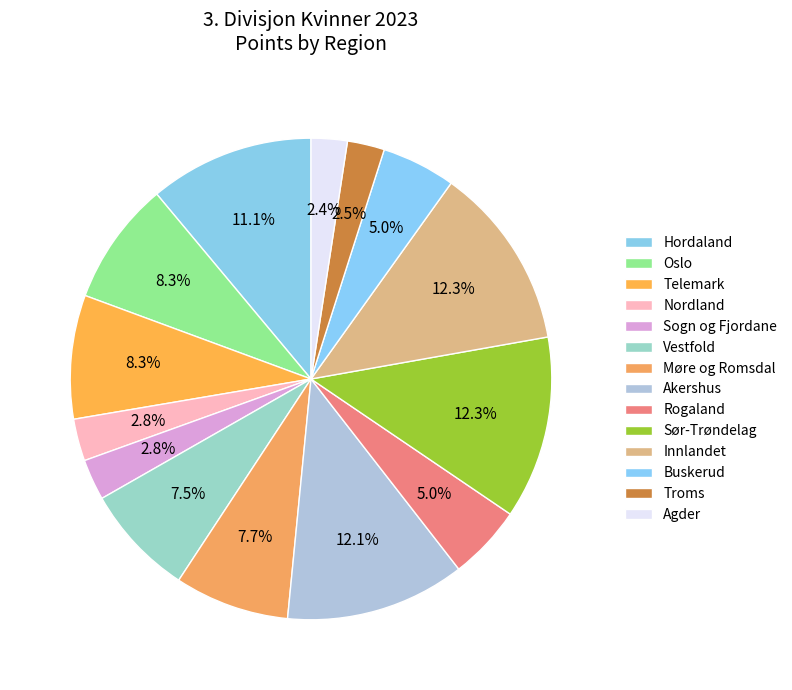

How many segments does this pie chart have?

14